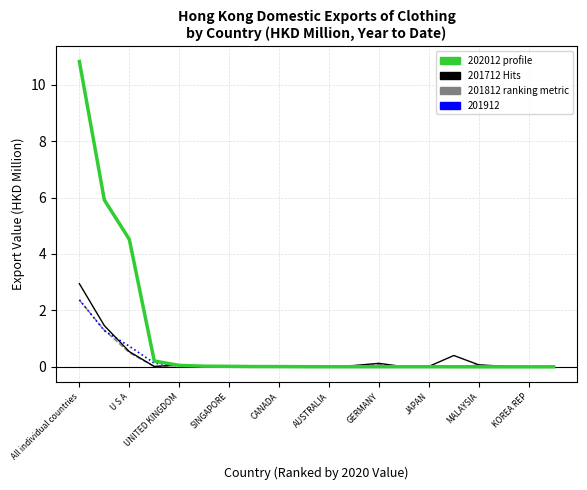

What is the maximum value shown in the chart?

10.8